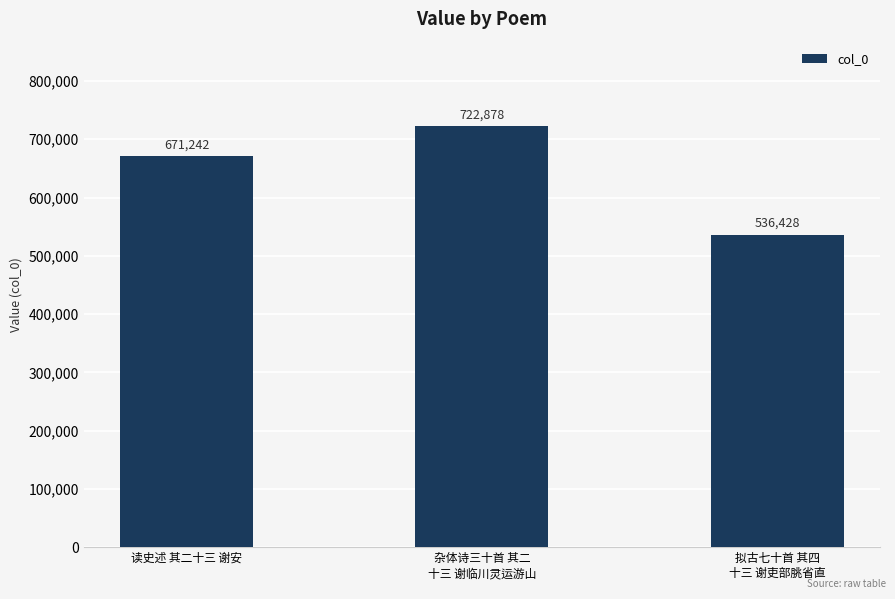

Reading right to left, transcribe all the data shown in this chart.

拟古七十首 其四
十三 谢吏部朓省直=536428	杂体诗三十首 其二
十三 谢临川灵运游山=722878	读史述 其二十三 谢安=671242